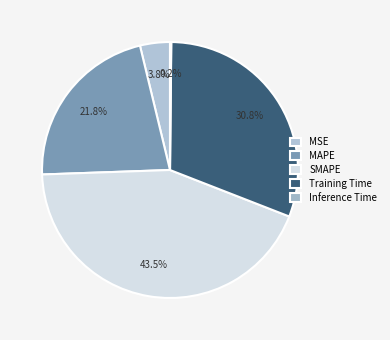

What percentage do MAPE and SMAPE together represent?

65.3%